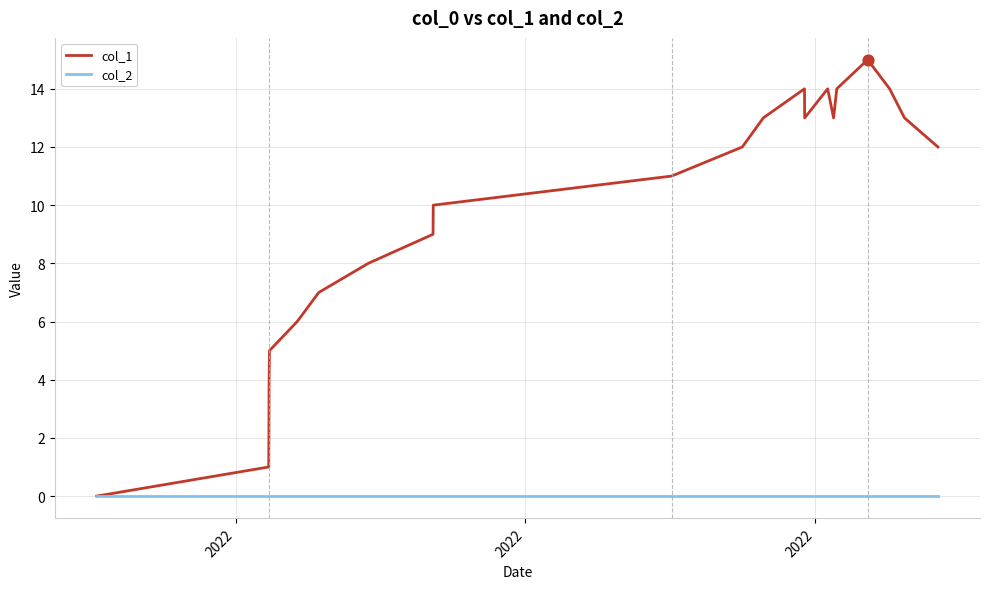

Which series has the largest range (max minus min)?

col_1